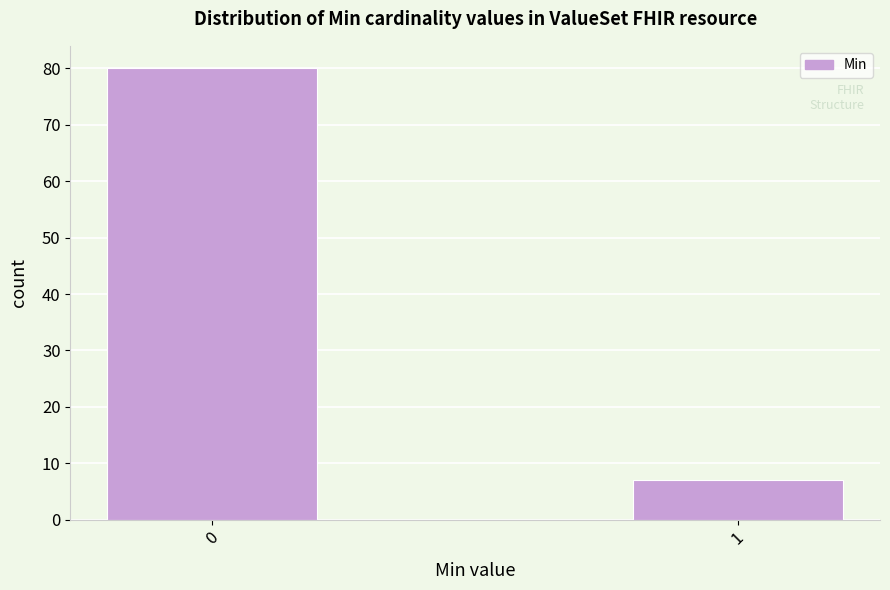

Reading left to right, list all the values displayed in this chart.

80	7